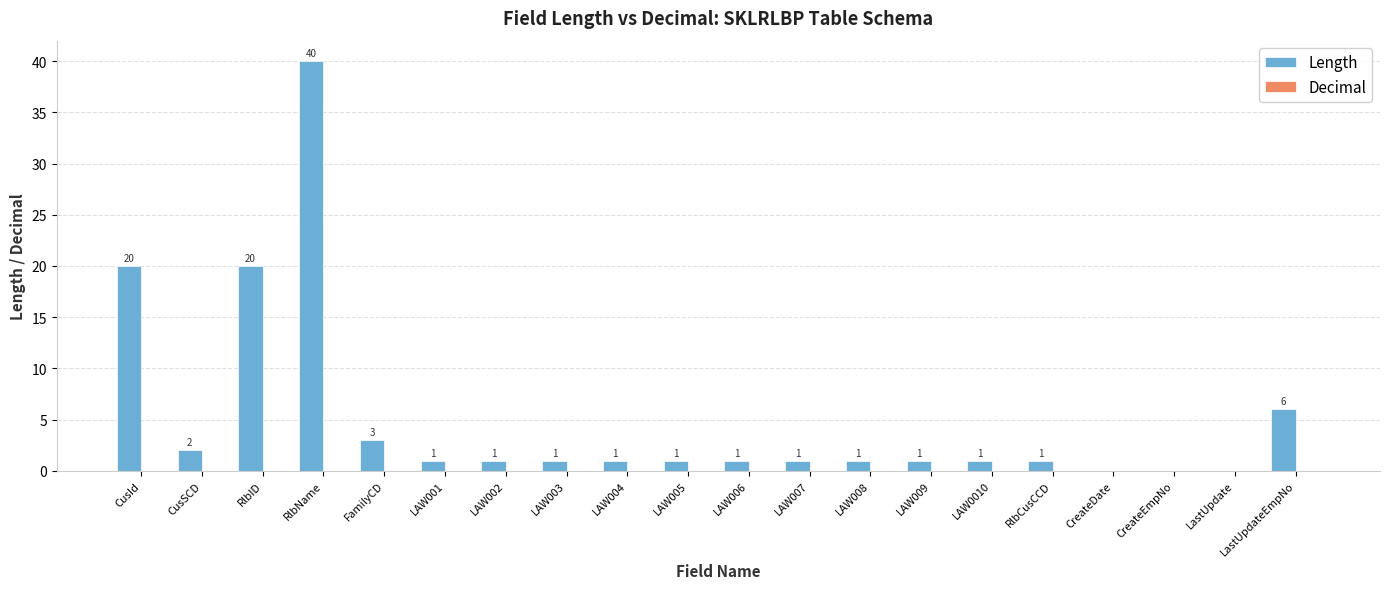

What is the ratio of the value at CusId to the value at LAW005?

20.0